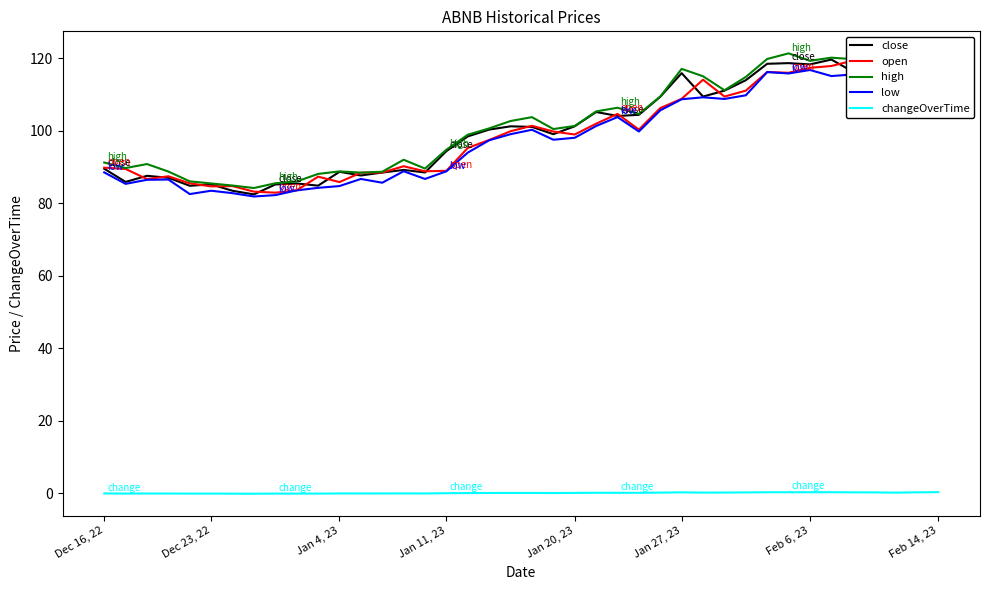

The low series shows 43.5 at Feb 6, 23. True or false?

False